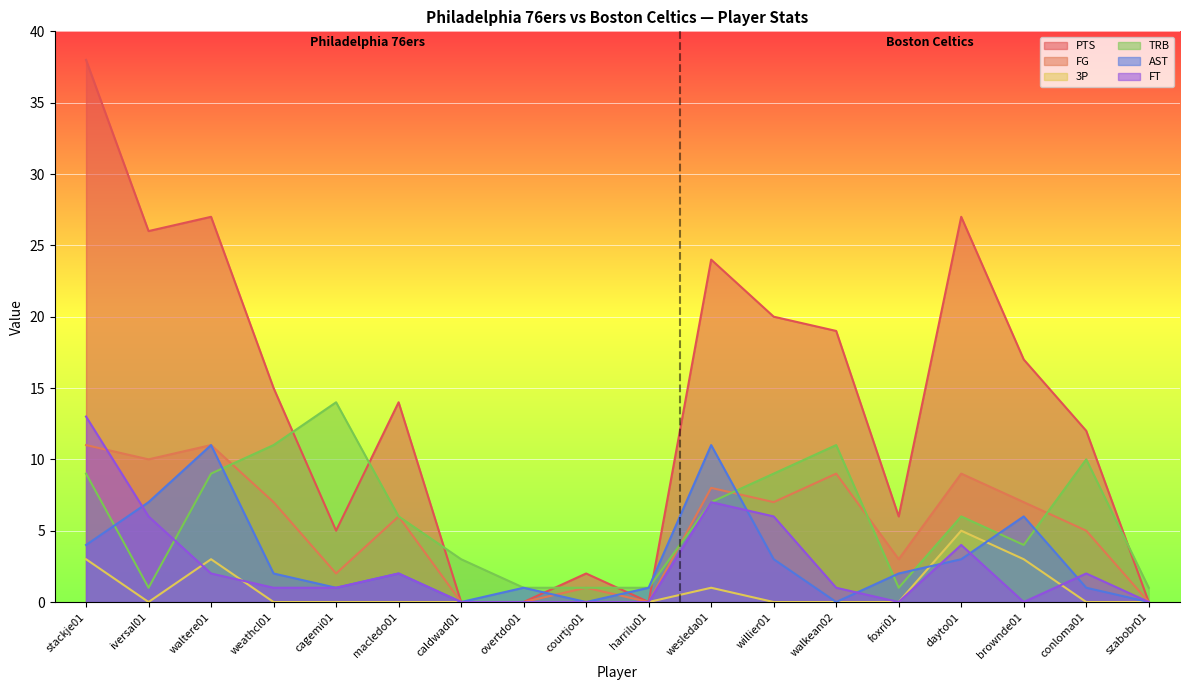

What is the average value of the FT series?

2